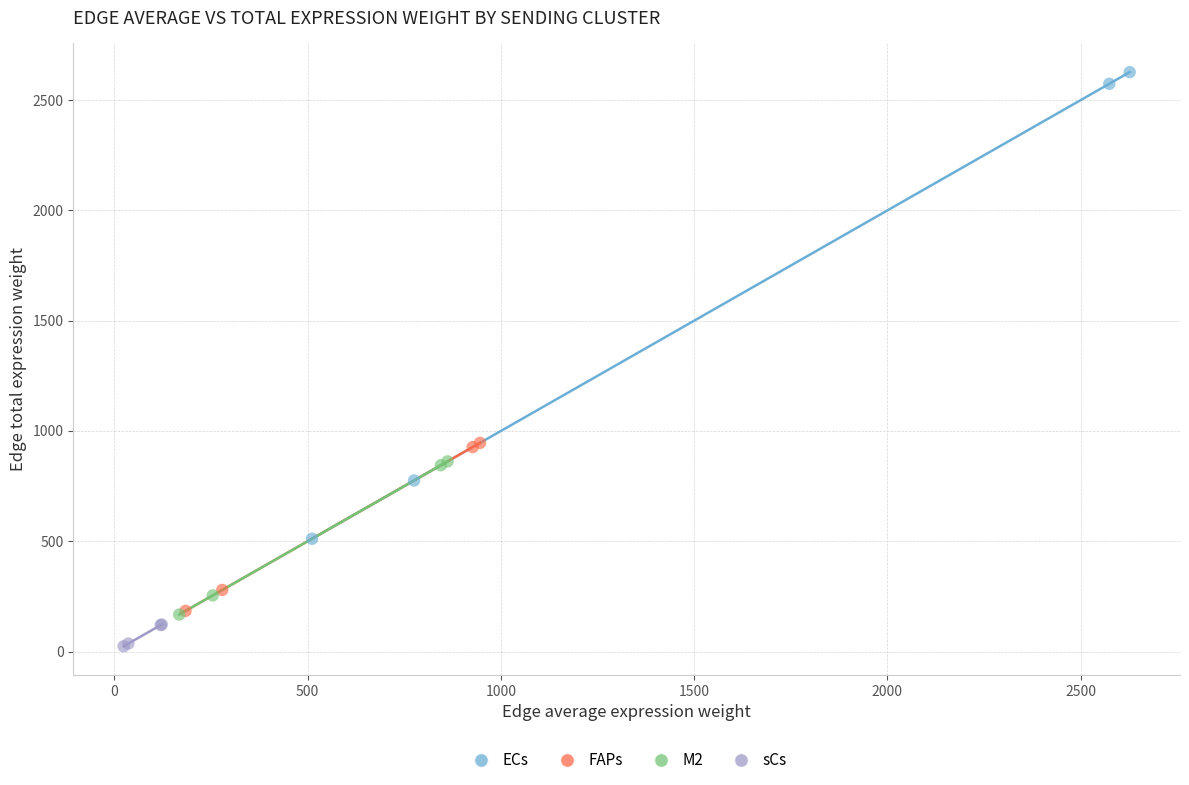

Which series has the largest Y range (max minus min)?

ECs